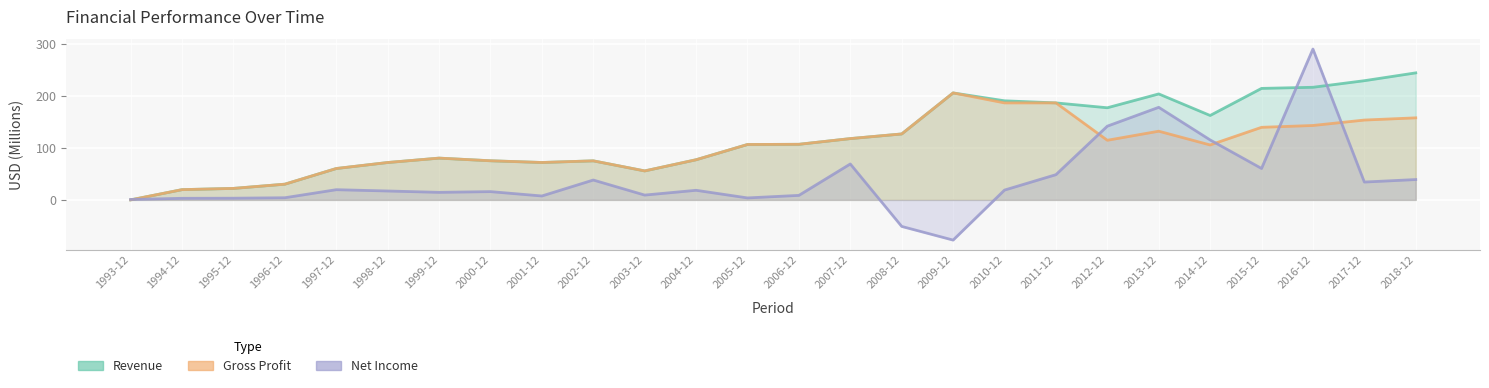

How many interior local valleys does the gross_profit series have?

4